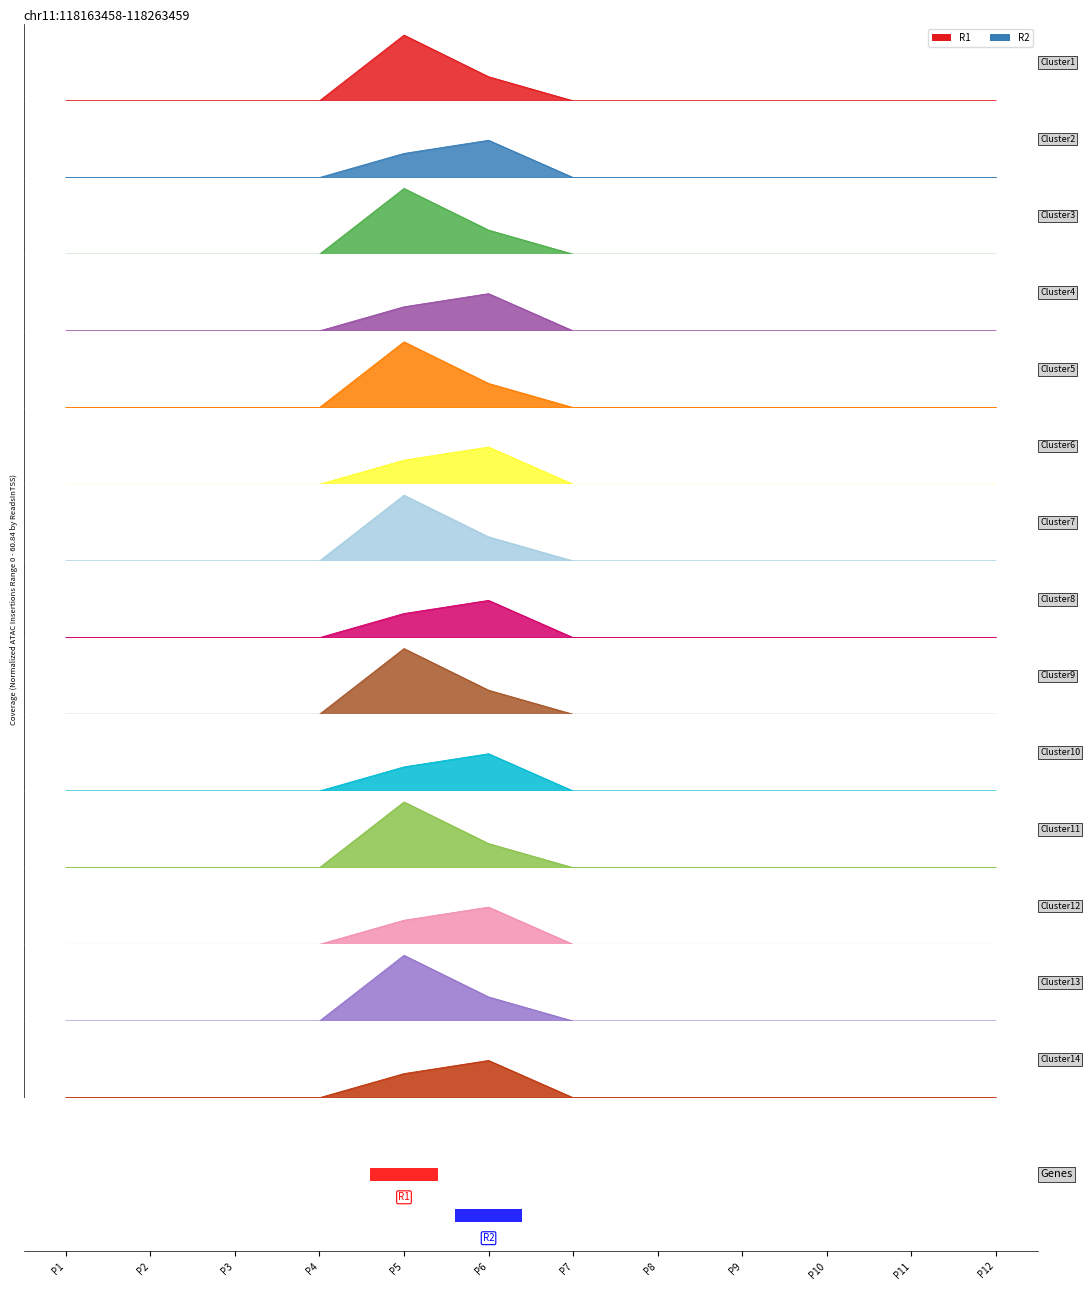

Reading left to right, transcribe all the data shown in this chart.

R1: P1=0	P2=0	P3=0	P4=0	P5=30	P6=11	P7=0	P8=0	P9=0	P10=0	P11=0	P12=0
R2: P1=0	P2=0	P3=0	P4=0	P5=11	P6=17	P7=0	P8=0	P9=0	P10=0	P11=0	P12=0